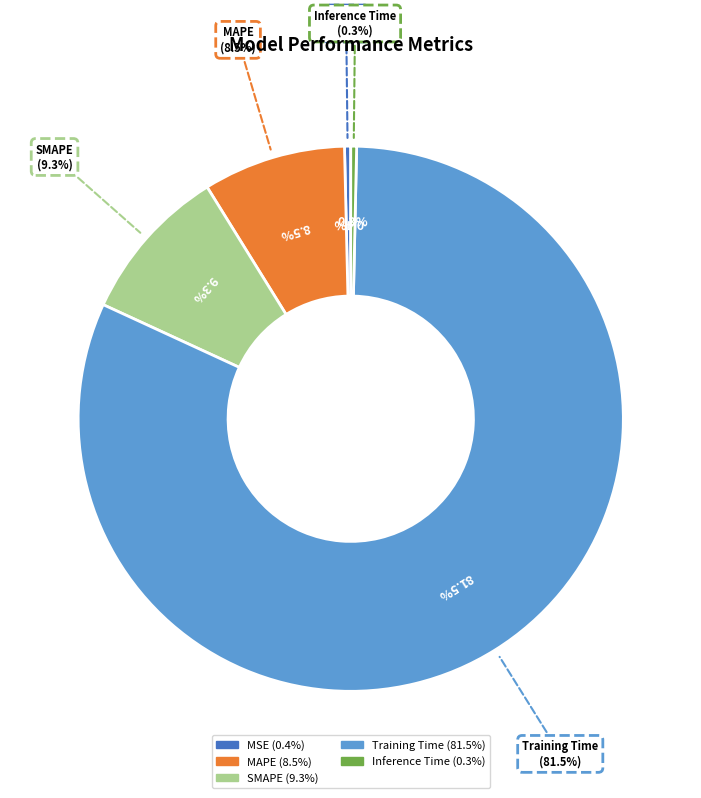

Count the number of slices in the pie.

5